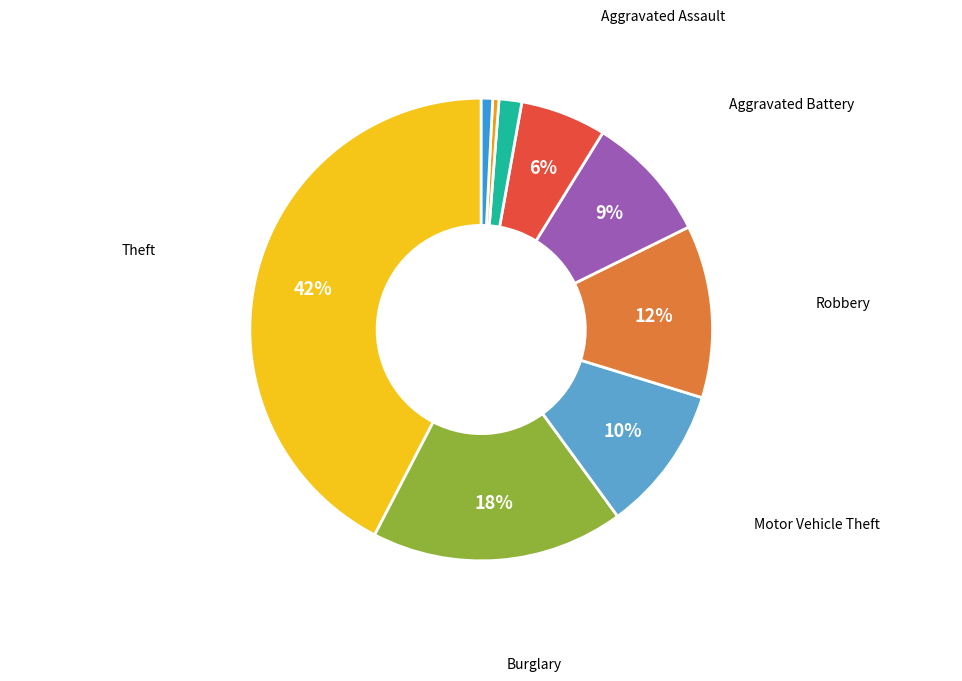

To the nearest percent, what is the average slice percentage?

11%